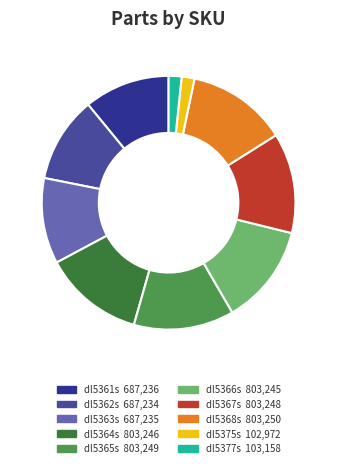

The dl5366s slice represents 1% of the pie. True or false?

False